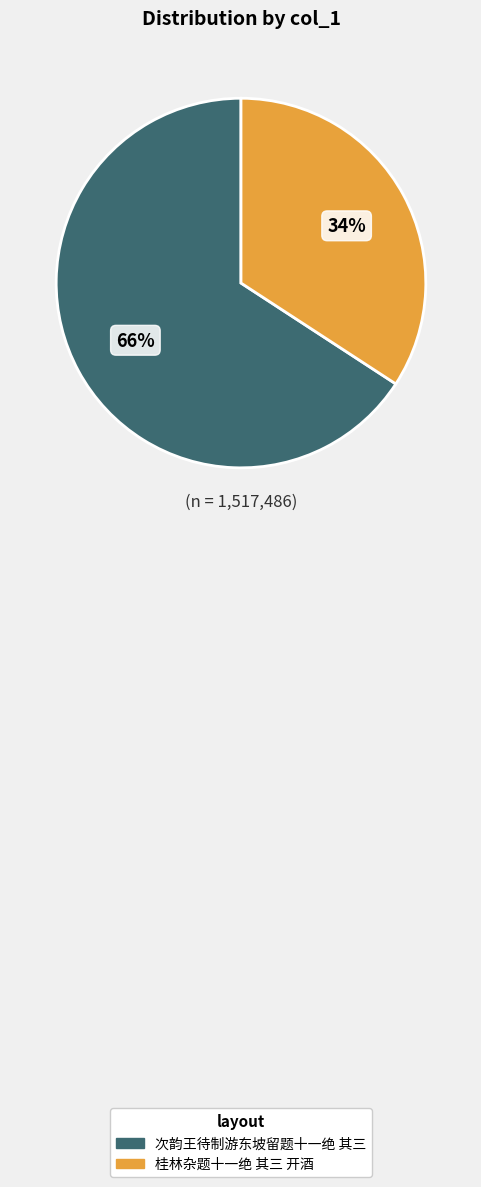

Is the sum of 次韵王待制游东坡留题十一绝 其三 and 桂林杂题十一绝 其三 开酒 greater than half?

Yes